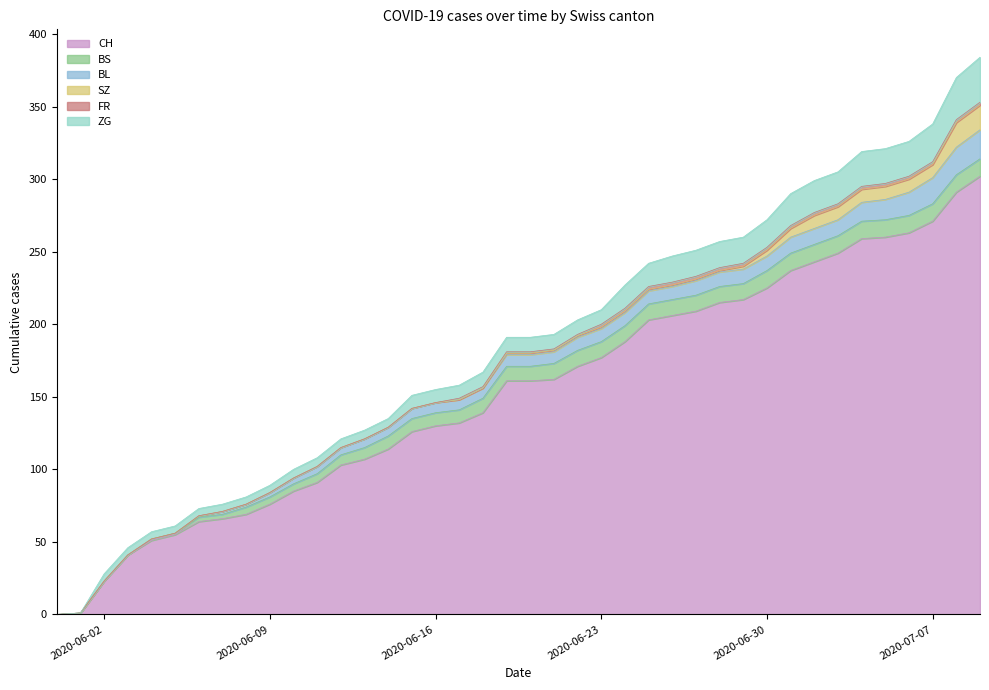

Reading left to right, extract all data points from this chart.

CH: 0=0	1=1	2=23	3=41	4=51	5=55	6=64	7=66	8=69	9=76	10=85	11=91	12=103	13=107	14=114	15=126	16=130	17=132	18=139	19=161	20=161	21=162	22=171	23=177	24=188	25=203	26=206	27=209	28=215	29=217	30=225	31=237	32=243	33=249	34=259	35=260	36=263	37=271	38=291	39=302
BS: 0=0	1=0	2=0	3=0	4=1	5=1	6=3	7=3	8=5	9=5	10=5	11=6	12=7	13=8	14=9	15=9	16=9	17=9	18=10	19=10	20=10	21=11	22=11	23=11	24=11	25=11	26=11	27=11	28=11	29=11	30=12	31=12	32=12	33=12	34=12	35=12	36=12	37=12	38=12	39=12
BL: 0=0	1=0	2=0	3=0	4=0	5=0	6=1	7=2	8=2	9=3	10=4	11=5	12=5	13=6	14=6	15=7	16=7	17=7	18=7	19=8	20=8	21=8	22=9	23=9	24=9	25=9	26=9	27=10	28=10	29=10	30=10	31=11	32=11	33=11	34=13	35=14	36=16	37=18	38=19	39=20
SZ: 0=0	1=0	2=0	3=0	4=0	5=0	6=0	7=0	8=0	9=0	10=0	11=0	12=0	13=0	14=0	15=0	16=0	17=0	18=0	19=1	20=1	21=1	22=1	23=1	24=1	25=1	26=1	27=1	28=1	29=2	30=4	31=6	32=9	33=9	34=9	35=9	36=9	37=9	38=17	39=17
FR: 0=0	1=0	2=0	3=0	4=0	5=0	6=0	7=0	8=0	9=0	10=0	11=0	12=0	13=0	14=0	15=0	16=0	17=1	18=1	19=1	20=1	21=1	22=1	23=2	24=2	25=2	26=2	27=2	28=2	29=2	30=2	31=2	32=2	33=2	34=2	35=2	36=2	37=2	38=2	39=2
ZG: 0=0	1=0	2=5	3=5	4=5	5=5	6=5	7=5	8=5	9=5	10=6	11=6	12=6	13=6	14=6	15=9	16=9	17=9	18=10	19=10	20=10	21=10	22=10	23=10	24=16	25=16	26=18	27=18	28=18	29=18	30=19	31=22	32=22	33=22	34=24	35=24	36=24	37=26	38=29	39=31